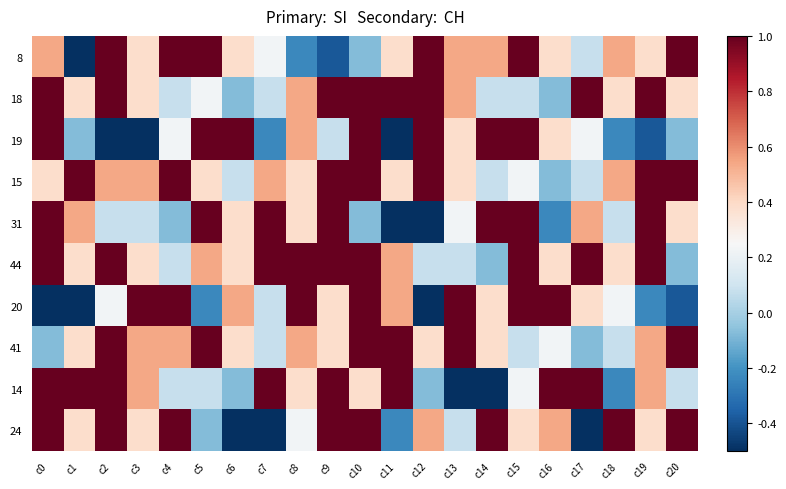

Reading left to right, what are all the values shown in this chart?

8: c0=0.5	c1=-1.0	c2=1.0	c3=0.4	c4=1.0	c5=1.0	c6=0.4	c7=0.2	c8=-0.2	c9=-0.4	c10=-0.1	c11=0.4	c12=1.0	c13=0.5	c14=0.5	c15=1.0	c16=0.4	c17=0.1	c18=0.5	c19=0.4	c20=1.0
18: c0=1.0	c1=0.4	c2=1.0	c3=0.4	c4=0.1	c5=0.2	c6=-0.1	c7=0.1	c8=0.5	c9=1.0	c10=1.0	c11=1.0	c12=1.0	c13=0.5	c14=0.1	c15=0.1	c16=-0.1	c17=1.0	c18=0.4	c19=1.0	c20=0.4
19: c0=1.0	c1=-0.1	c2=-0.5	c3=-0.8	c4=0.2	c5=1.0	c6=1.0	c7=-0.2	c8=0.5	c9=0.1	c10=1.0	c11=-1.0	c12=1.0	c13=0.4	c14=1.0	c15=1.0	c16=0.4	c17=0.2	c18=-0.2	c19=-0.4	c20=-0.1
15: c0=0.4	c1=1.0	c2=0.5	c3=0.5	c4=1.0	c5=0.4	c6=0.1	c7=0.5	c8=0.4	c9=1.0	c10=1.0	c11=0.4	c12=1.0	c13=0.4	c14=0.1	c15=0.2	c16=-0.1	c17=0.1	c18=0.5	c19=1.0	c20=1.0
31: c0=1.0	c1=0.5	c2=0.1	c3=0.1	c4=-0.1	c5=1.0	c6=0.4	c7=1.0	c8=0.4	c9=1.0	c10=-0.1	c11=-0.5	c12=-0.8	c13=0.2	c14=1.0	c15=1.0	c16=-0.2	c17=0.5	c18=0.1	c19=1.0	c20=0.4
44: c0=1.0	c1=0.4	c2=1.0	c3=0.4	c4=0.1	c5=0.5	c6=0.4	c7=1.0	c8=1.0	c9=1.0	c10=1.0	c11=0.5	c12=0.1	c13=0.1	c14=-0.1	c15=1.0	c16=0.4	c17=1.0	c18=0.4	c19=1.0	c20=-0.1
20: c0=-0.5	c1=-0.8	c2=0.2	c3=1.0	c4=1.0	c5=-0.2	c6=0.5	c7=0.1	c8=1.0	c9=0.4	c10=1.0	c11=0.5	c12=-1.0	c13=1.0	c14=0.4	c15=1.0	c16=1.0	c17=0.4	c18=0.2	c19=-0.2	c20=-0.4
41: c0=-0.1	c1=0.4	c2=1.0	c3=0.5	c4=0.5	c5=1.0	c6=0.4	c7=0.1	c8=0.5	c9=0.4	c10=1.0	c11=1.0	c12=0.4	c13=1.0	c14=0.4	c15=0.1	c16=0.2	c17=-0.1	c18=0.1	c19=0.5	c20=1.0
14: c0=1.0	c1=1.0	c2=1.0	c3=0.5	c4=0.1	c5=0.1	c6=-0.1	c7=1.0	c8=0.4	c9=1.0	c10=0.4	c11=1.0	c12=-0.1	c13=-0.5	c14=-0.8	c15=0.2	c16=1.0	c17=1.0	c18=-0.2	c19=0.5	c20=0.1
24: c0=1.0	c1=0.4	c2=1.0	c3=0.4	c4=1.0	c5=-0.1	c6=-0.5	c7=-0.8	c8=0.2	c9=1.0	c10=1.0	c11=-0.2	c12=0.5	c13=0.1	c14=1.0	c15=0.4	c16=0.5	c17=-1.0	c18=1.0	c19=0.4	c20=1.0